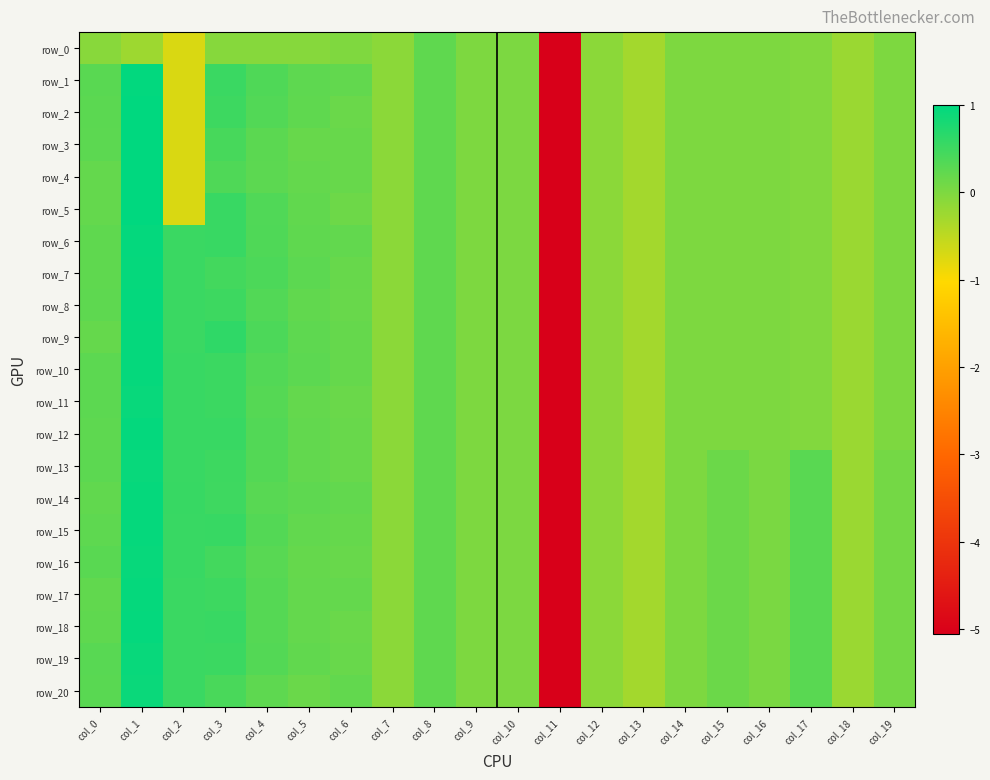

Is it true that row_9 equals -8.5 at col_11?

False